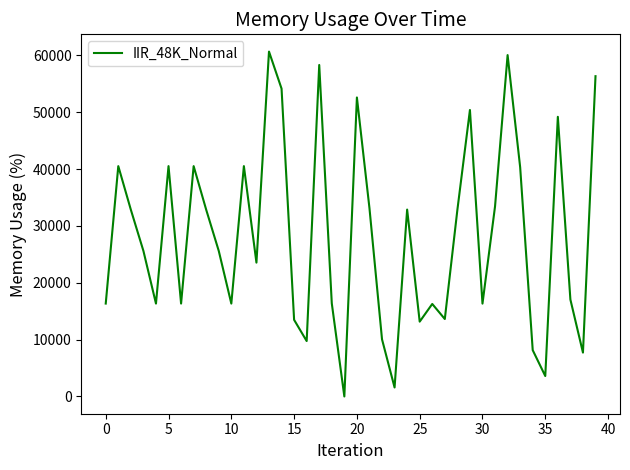

What is the difference between the maximum and minimum values?

60670